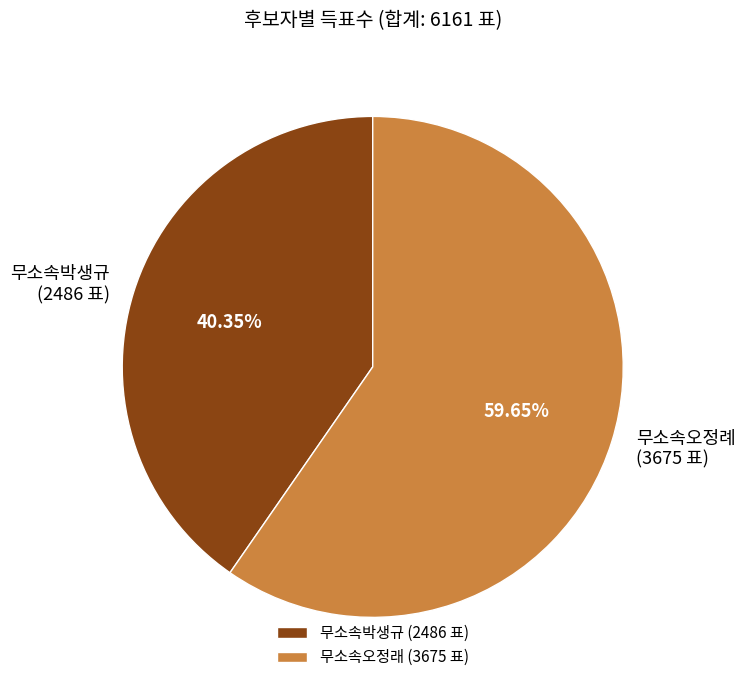

Combined, do 무소속오정례 and 무소속박생규 account for over 50%?

Yes